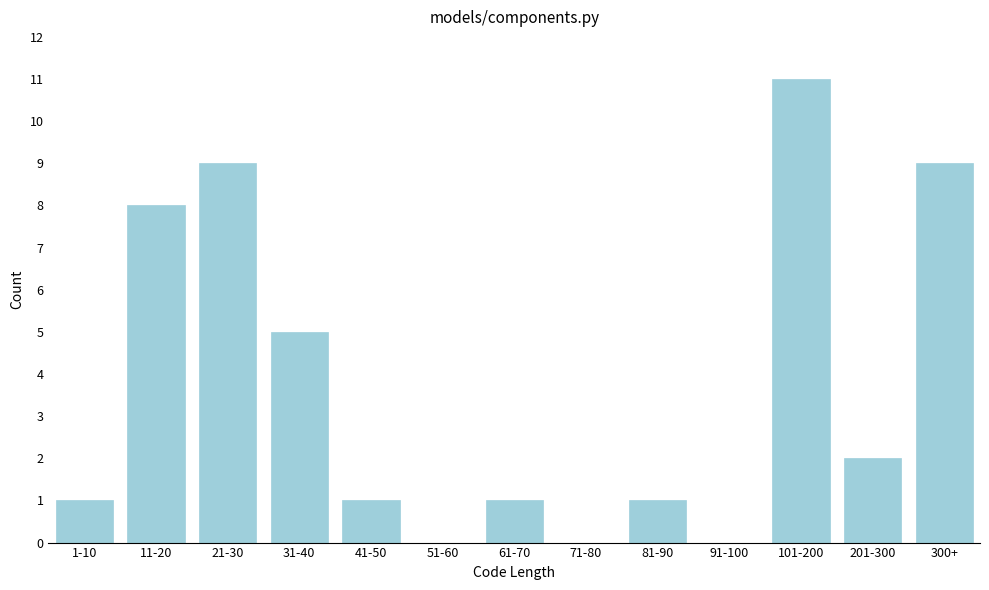

Reading left to right, what are all the values shown in this chart?

1-10=1	11-20=8	21-30=9	31-40=5	41-50=1	51-60=0	61-70=1	71-80=0	81-90=1	91-100=0	101-200=11	201-300=2	300+=9